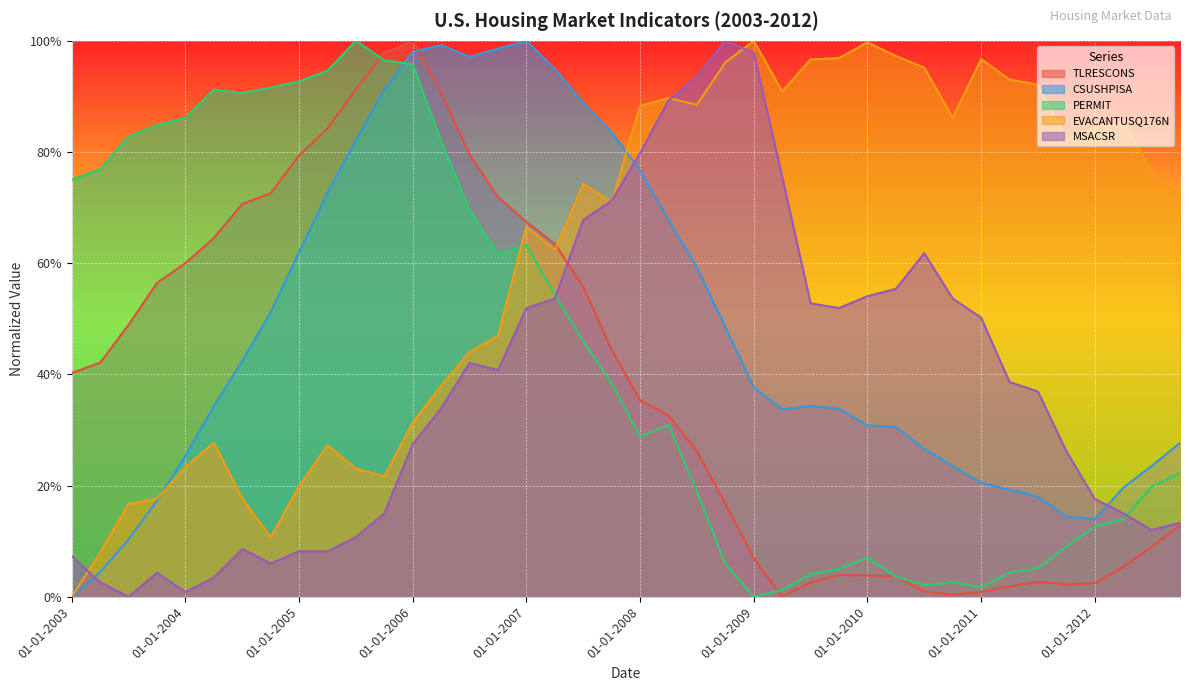

Is the value of TLRESCONS at 01-01-2006 greater than the value of CSUSHPISA at 01-10-2007?

Yes